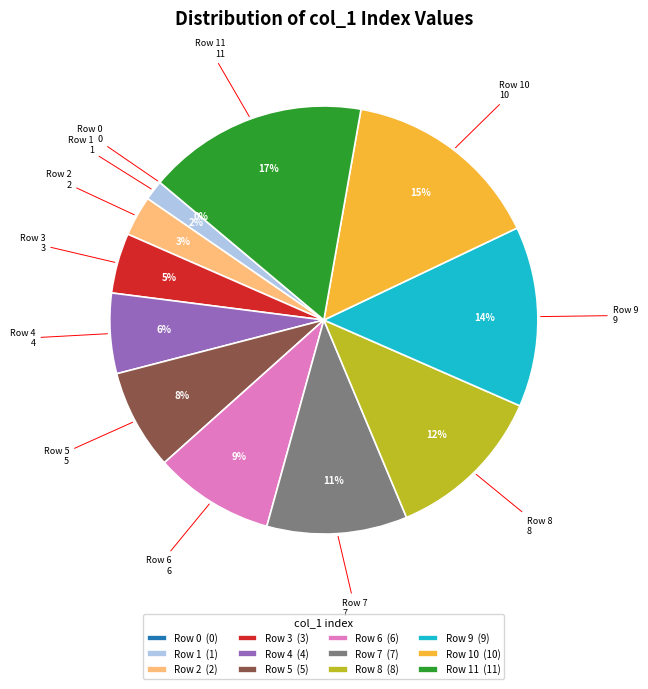

How much of the chart is everything except Row 7?

89.4%